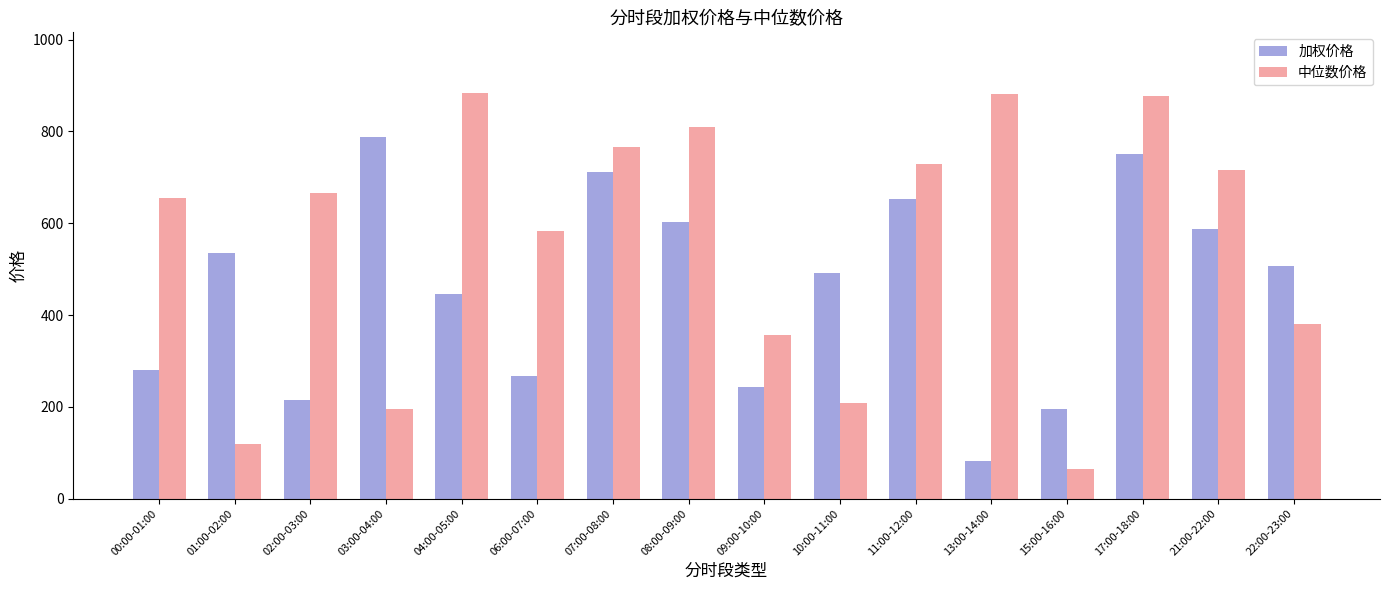

What is the difference between the 加权价格 values at 09:00-10:00 and 07:00-08:00?

469.5